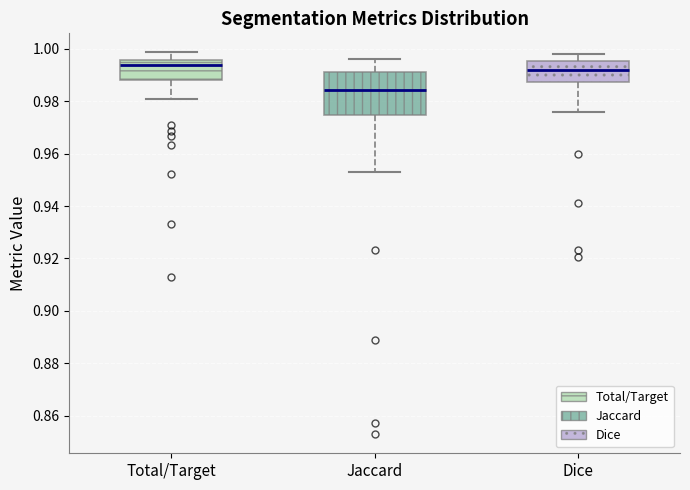

Reading left to right, transcribe this box plot: for each box, give where its median line is, the range the box spans, and where its two whiskers end, as read against the y-axis. The values are not printed on the chart, so give them approximately, as read against the axis.

Total/Target: median 0.994, box 0.988 to 0.996, whiskers 0.980 to 0.998
Jaccard: median 0.984, box 0.974 to 0.992, whiskers 0.954 to 0.996
Dice: median 0.992, box 0.988 to 0.996, whiskers 0.976 to 0.998